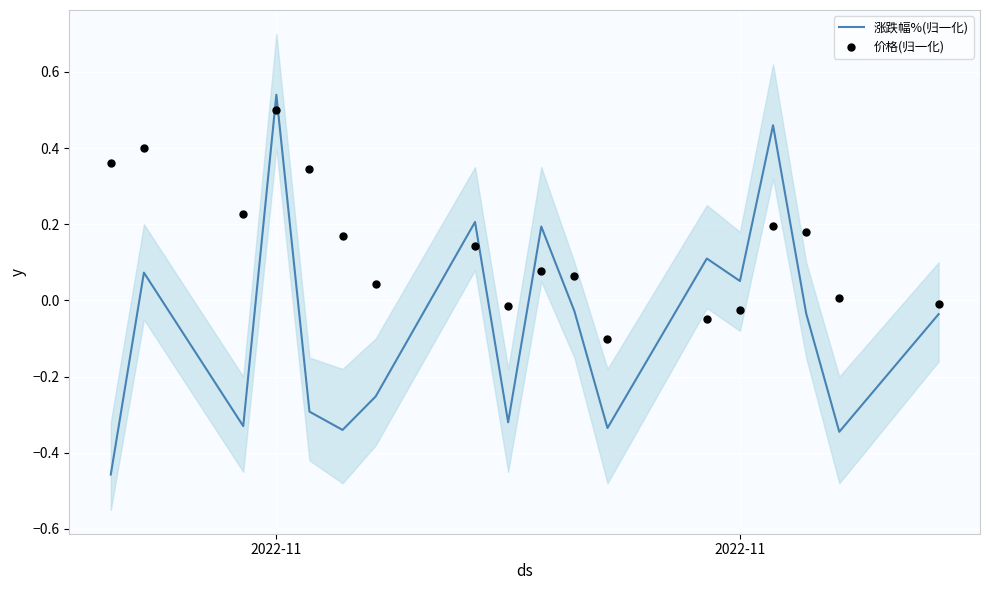

Which series has the widest spread of Y values?

涨跌幅%(归一化)